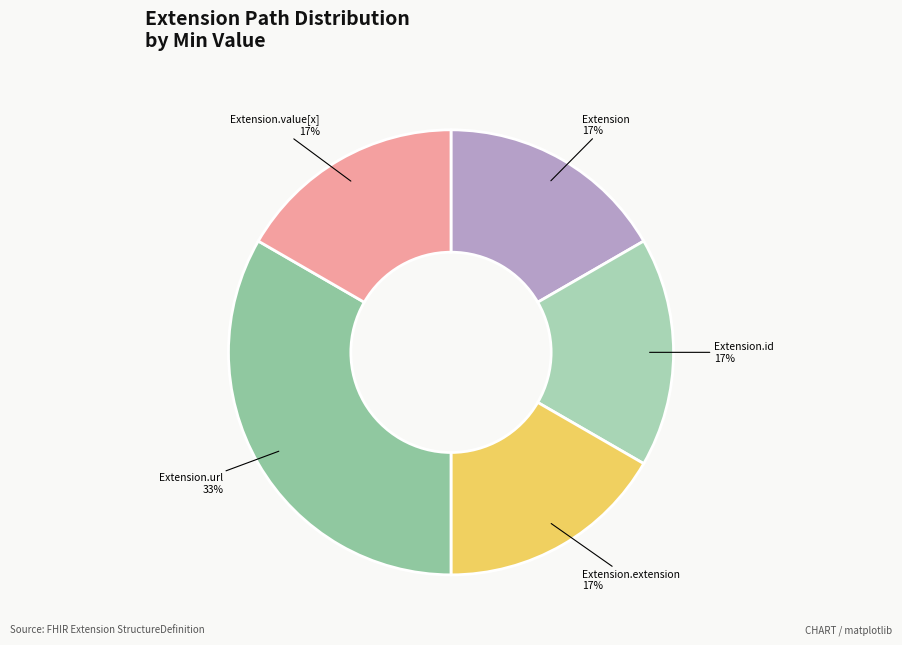

How many slices are in this pie chart?

5